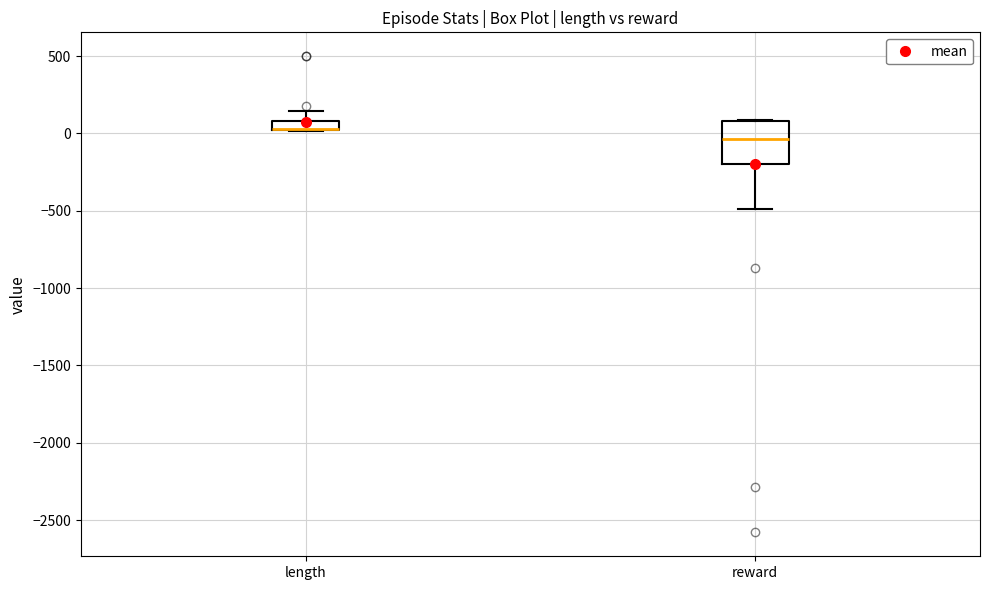

Comparing the boxes themselves (not the whiskers), which one is the tallest?

reward